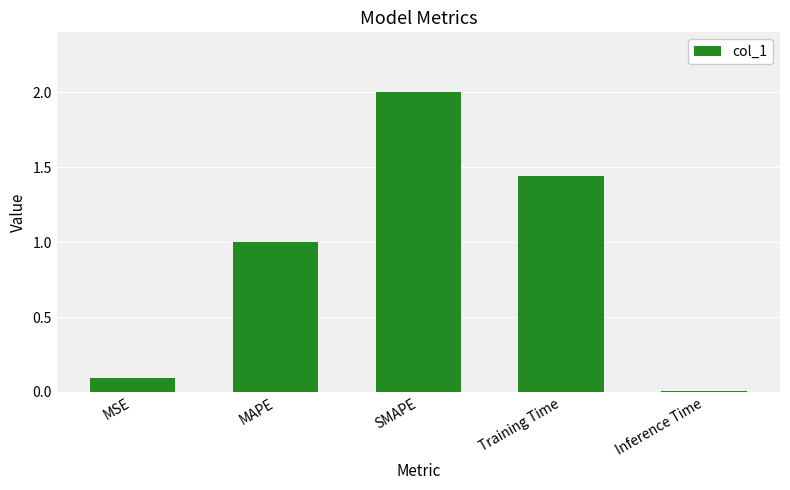

How many series are shown in this chart?

1